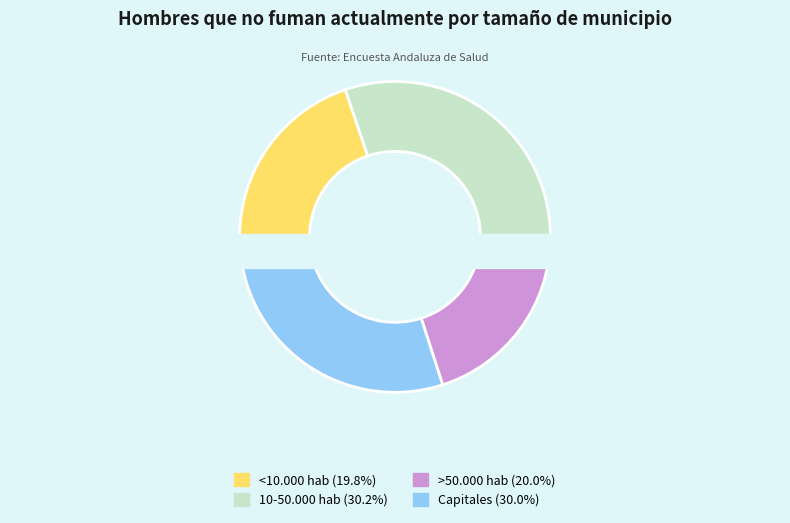

The 10-50.000 hab slice represents 30% of the pie. True or false?

True